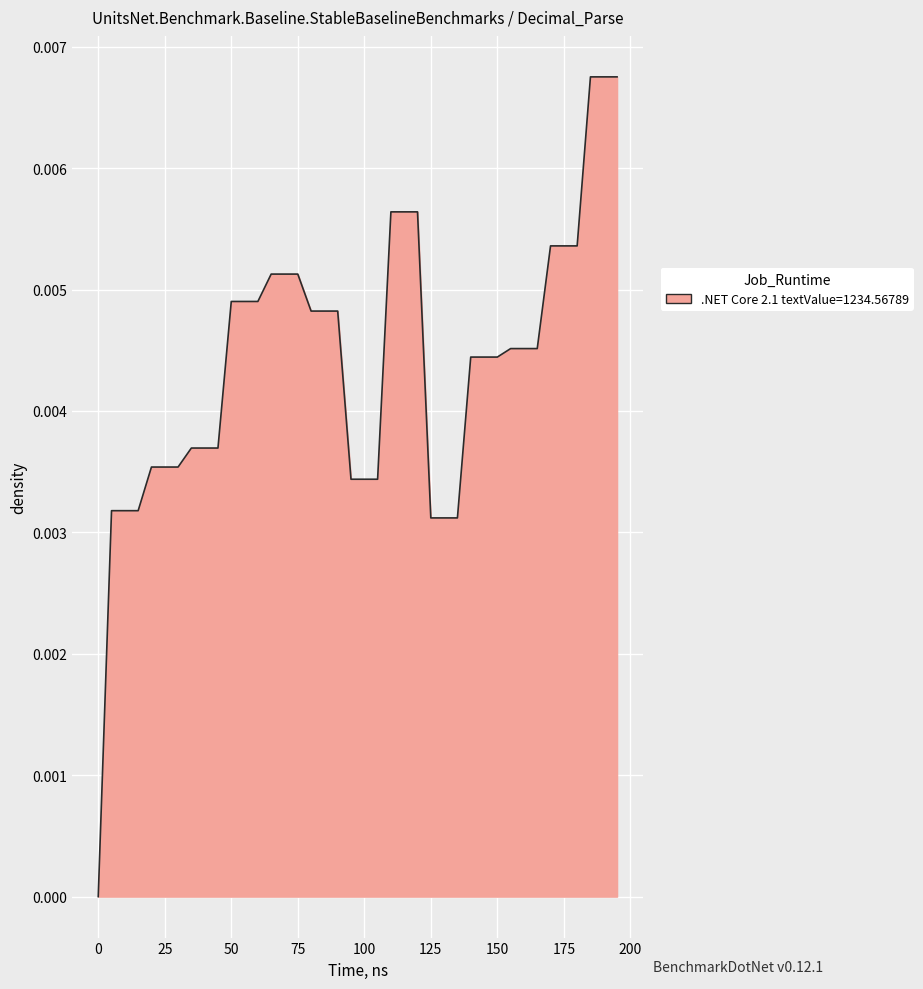

How many values exceed 0?

39